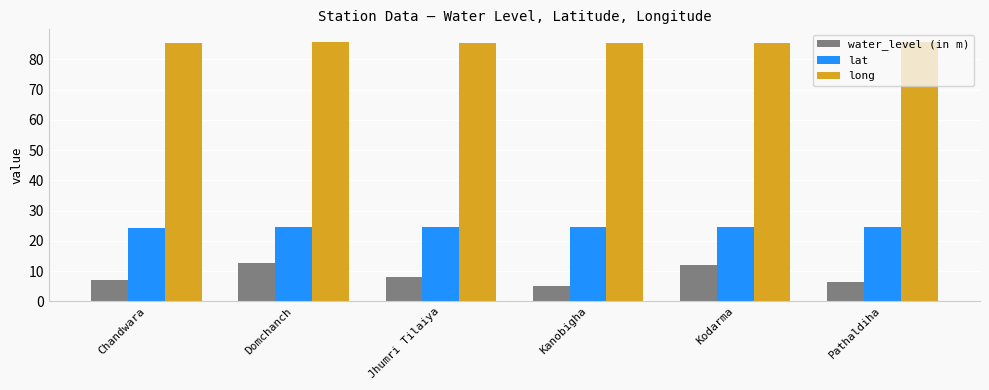

Which category has the lowest value across all series?

Kanobigha